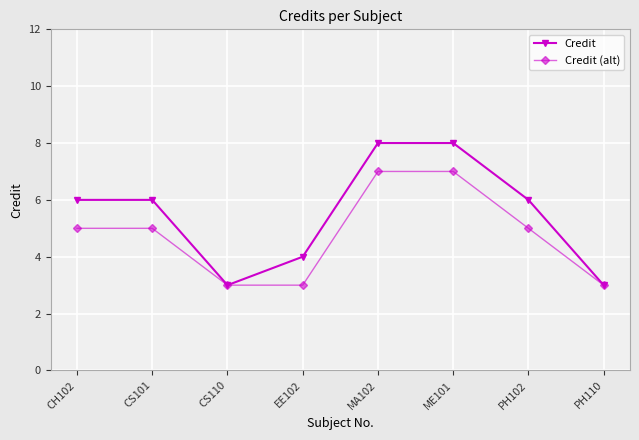

What are all the series names shown in the legend?

Credit, Credit (alt)